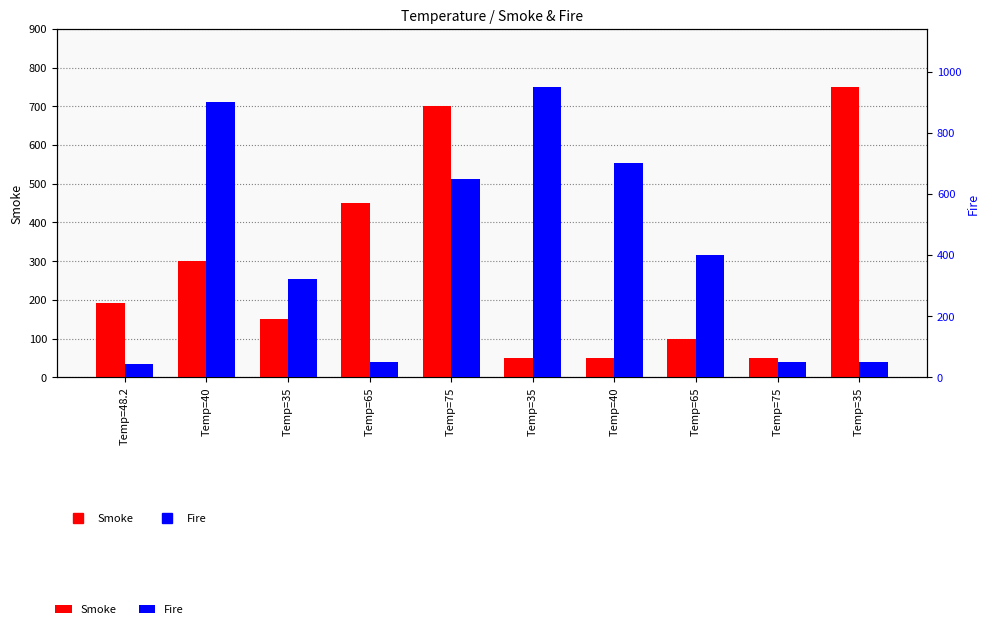

How many data points in Smoke are less than 193?

5